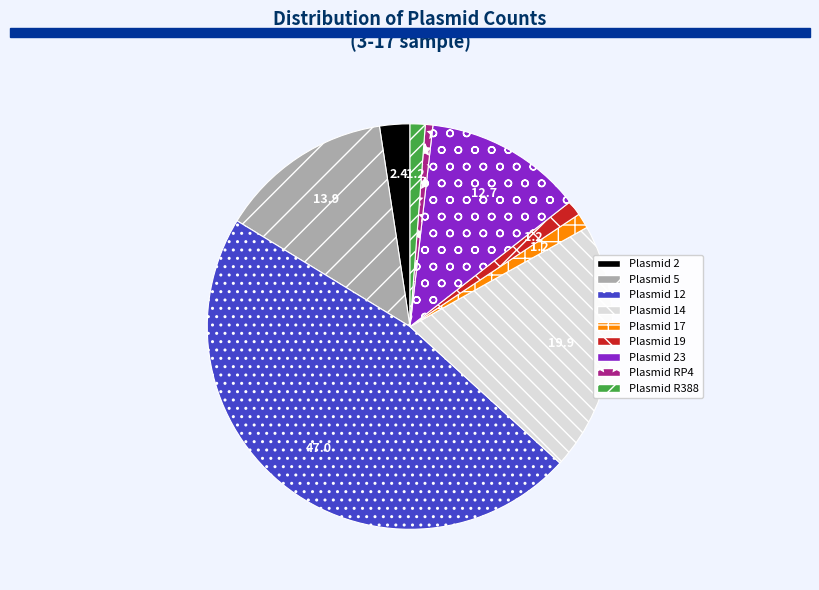

Count the number of slices in the pie.

9